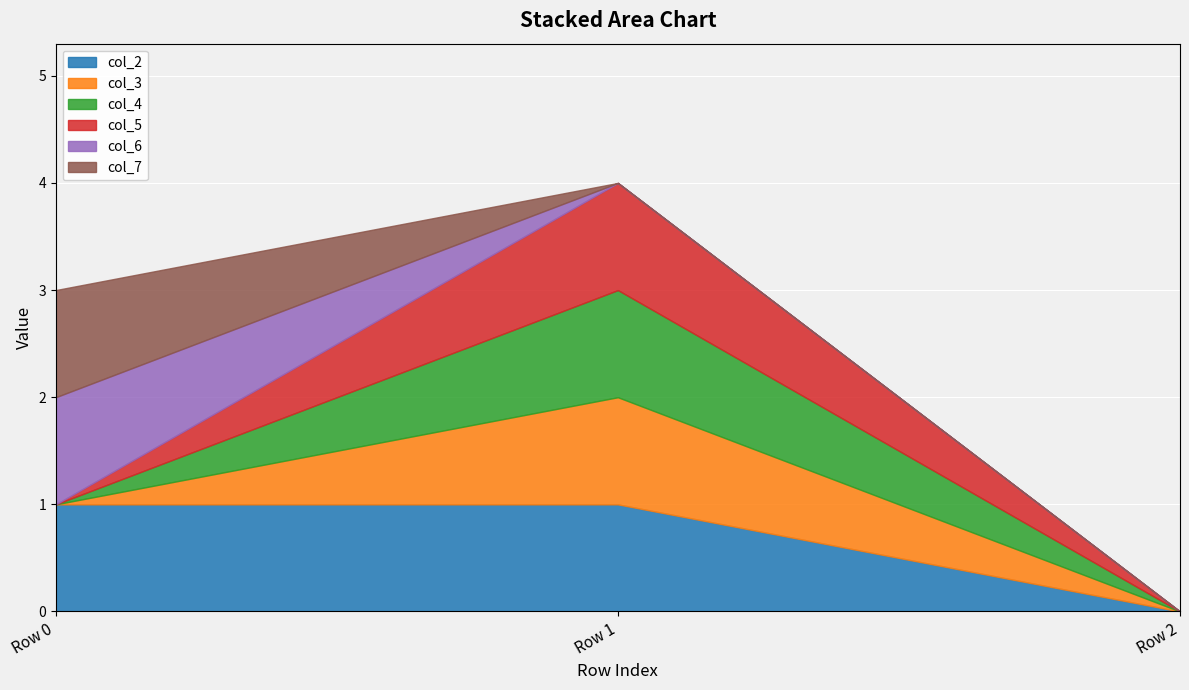

At which label is col_2 closest to 0?

Row 2